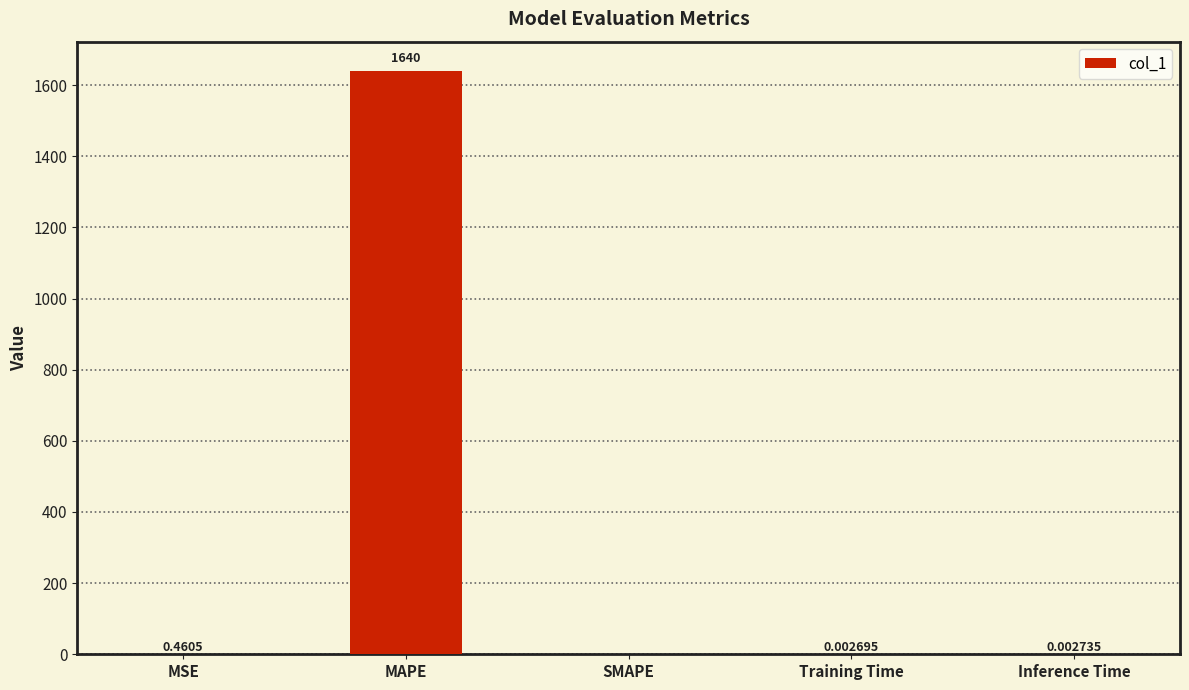

What is the sum of all values?

1640.5